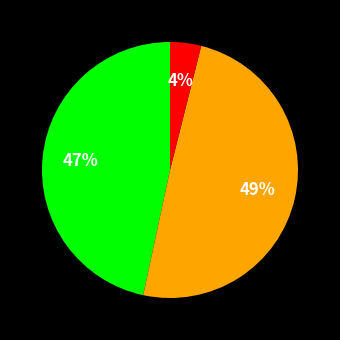

Is there any slice that represents more than half of the pie?

No